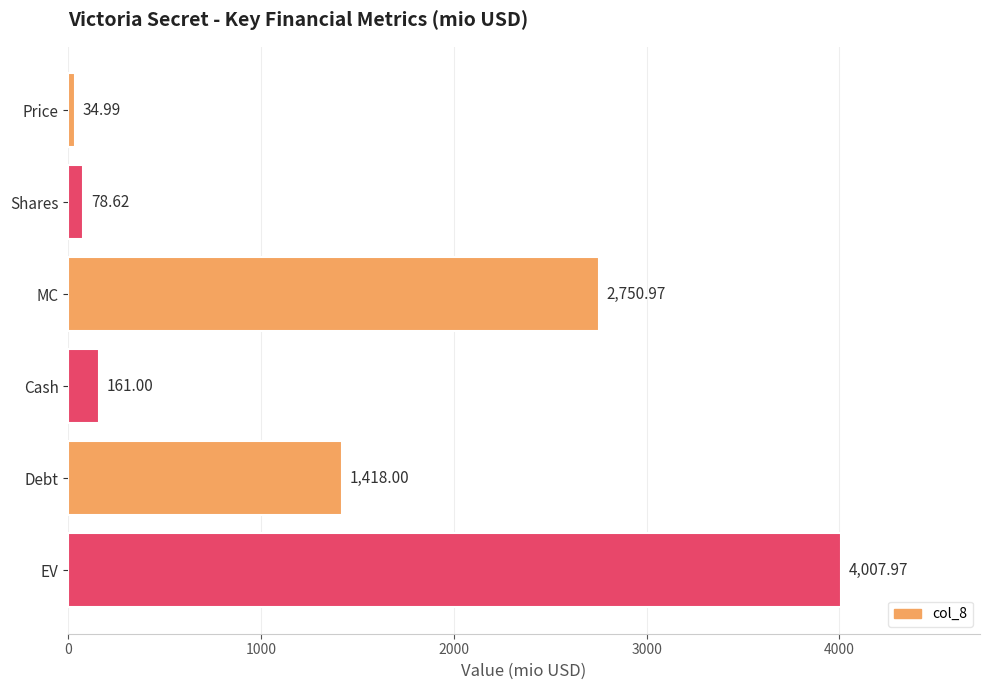

What is the label of the 2nd bar from the top?

Shares